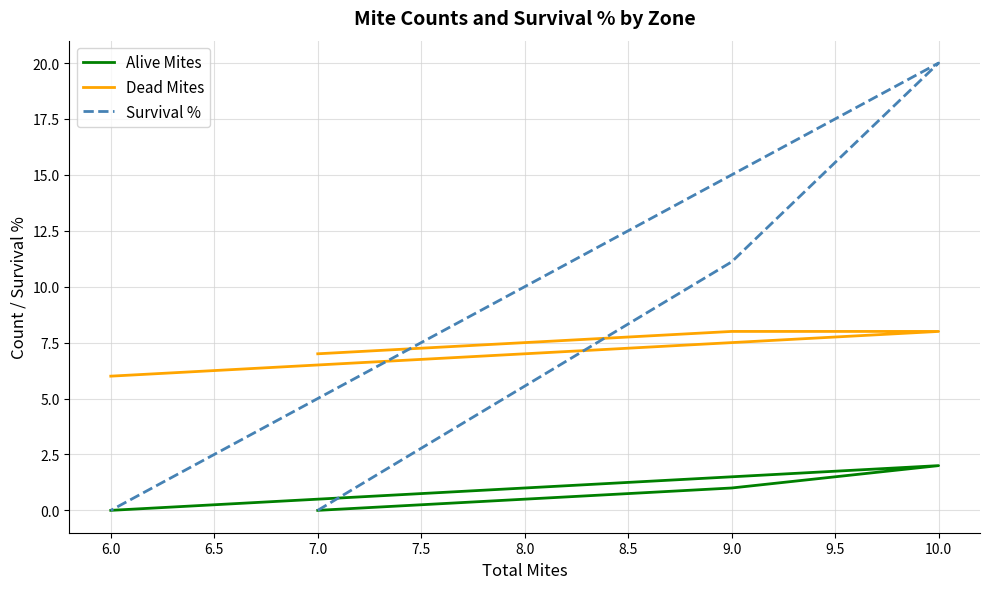

What is the spread (max minus min) of values at 10.0?

18.0